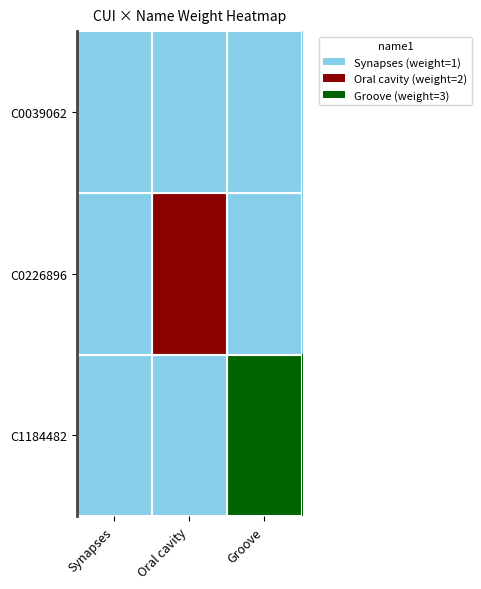

How many distinct data groups are displayed?

3